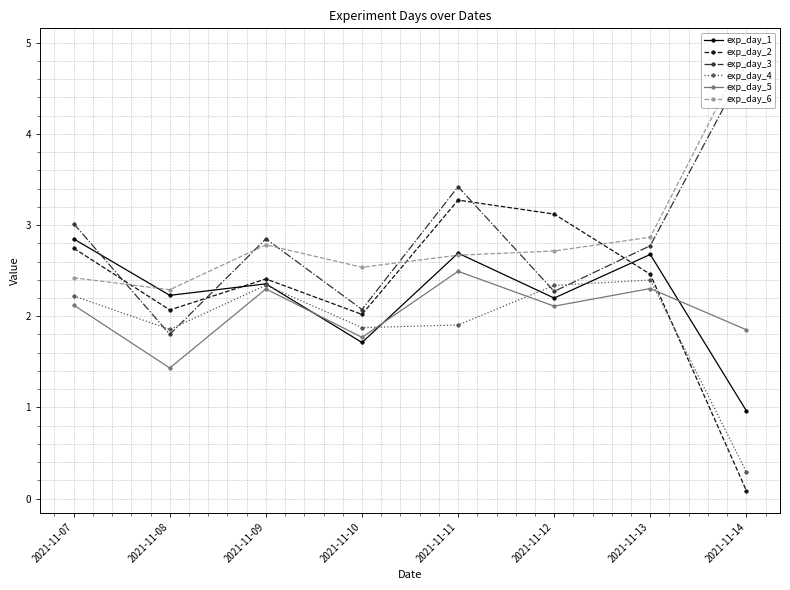

Reading left to right, list all the values displayed in this chart.

exp_day_1: 2021-11-07=2.8	2021-11-08=2.2	2021-11-09=2.4	2021-11-10=1.7	2021-11-11=2.7	2021-11-12=2.2	2021-11-13=2.7	2021-11-14=1.0
exp_day_2: 2021-11-07=2.7	2021-11-08=2.1	2021-11-09=2.4	2021-11-10=2.0	2021-11-11=3.3	2021-11-12=3.1	2021-11-13=2.5	2021-11-14=0.1
exp_day_3: 2021-11-07=3.0	2021-11-08=1.8	2021-11-09=2.8	2021-11-10=2.1	2021-11-11=3.4	2021-11-12=2.3	2021-11-13=2.8	2021-11-14=4.8
exp_day_4: 2021-11-07=2.2	2021-11-08=1.9	2021-11-09=2.3	2021-11-10=1.9	2021-11-11=1.9	2021-11-12=2.3	2021-11-13=2.4	2021-11-14=0.3
exp_day_5: 2021-11-07=2.1	2021-11-08=1.4	2021-11-09=2.3	2021-11-10=1.8	2021-11-11=2.5	2021-11-12=2.1	2021-11-13=2.3	2021-11-14=1.9
exp_day_6: 2021-11-07=2.4	2021-11-08=2.3	2021-11-09=2.8	2021-11-10=2.5	2021-11-11=2.7	2021-11-12=2.7	2021-11-13=2.9	2021-11-14=4.9